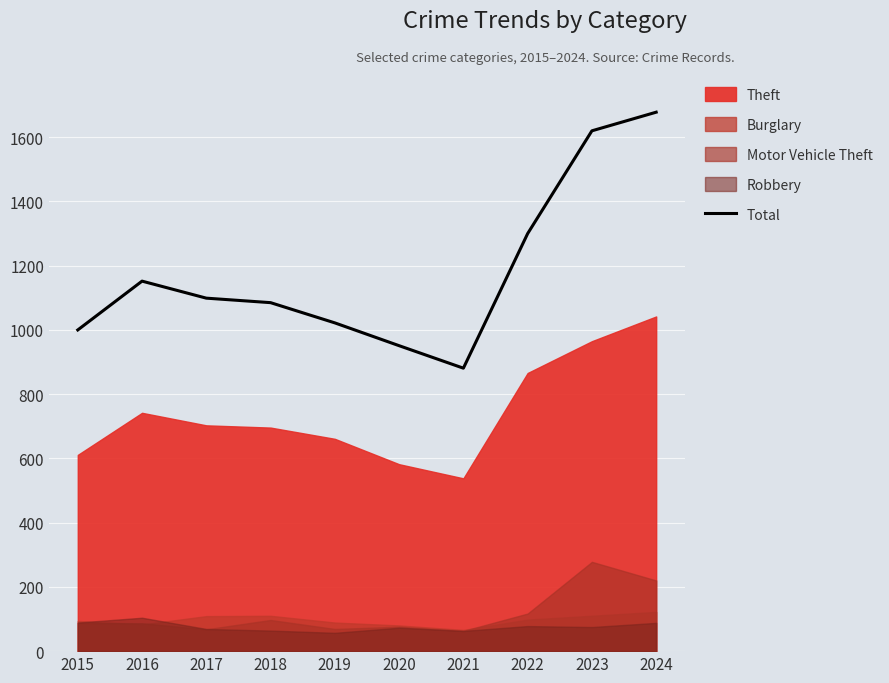

The value of Total at 2021 is 1557. True or false?

False